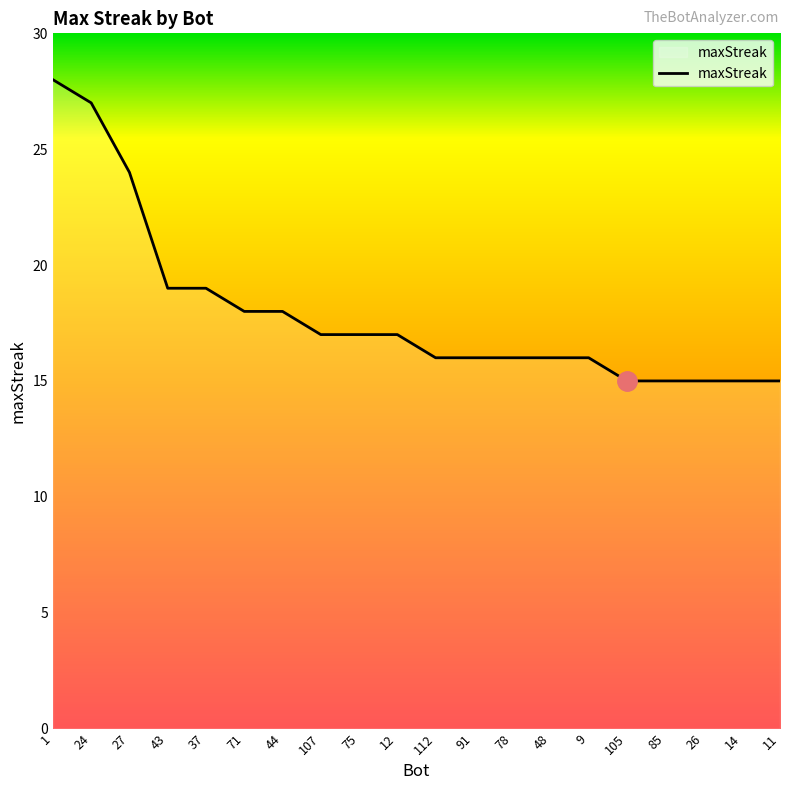

True or false: the data shows 15 at 105.

True